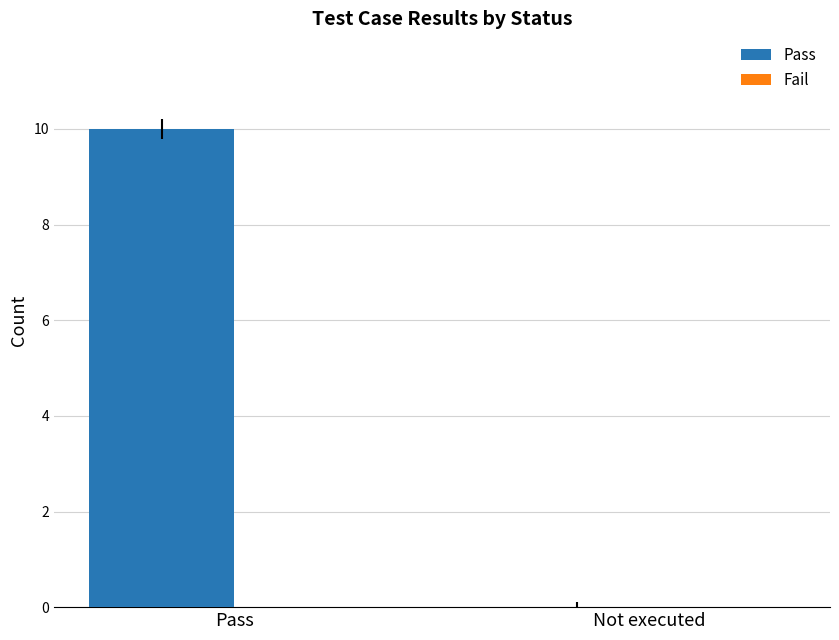

What is the maximum value shown in the chart?

10